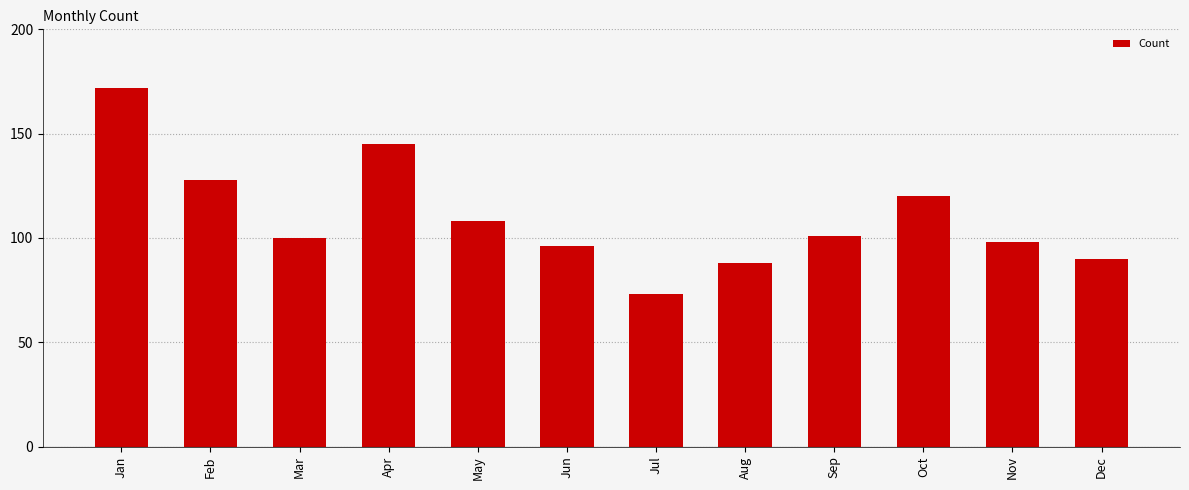

Approximately how many times larger is the value at Oct compared to Jan?

0.7